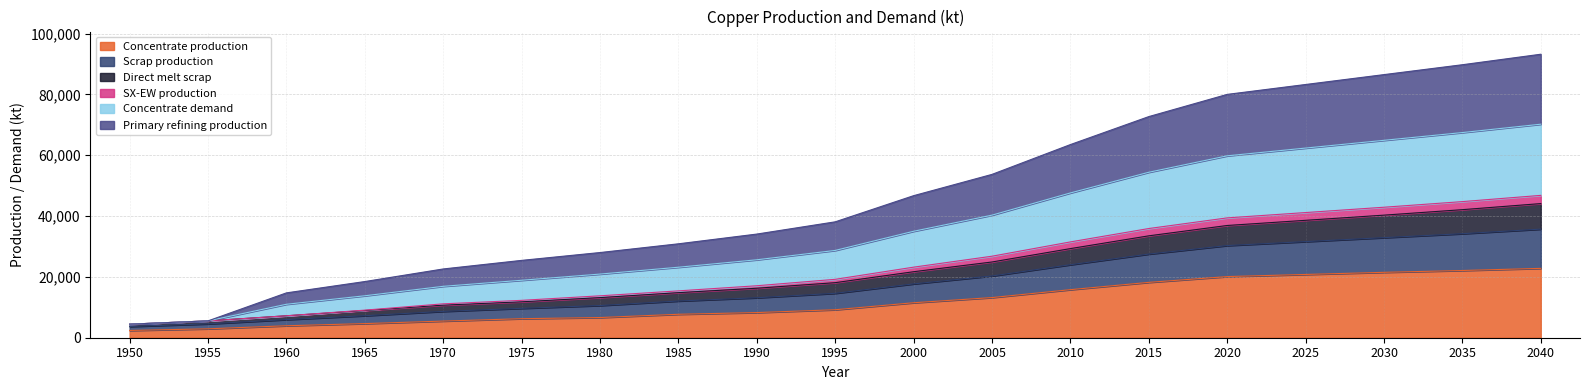

What is the lowest value of the Concentrate production series?

2385.7